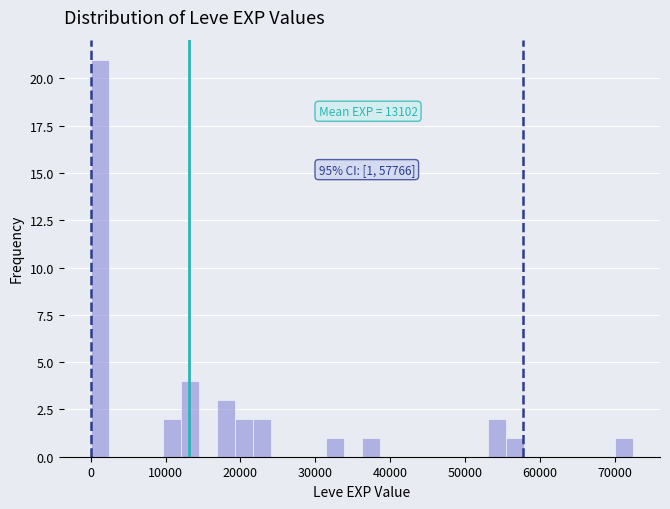

Read against the x-axis, roughly where is the centre of the tallest bar?

1000